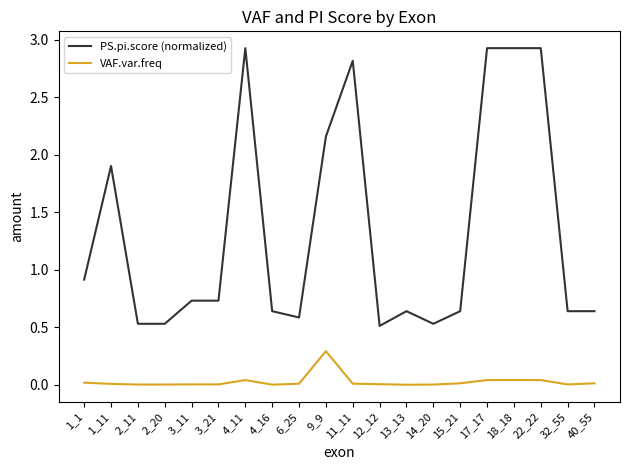

What is the difference between the maximum and minimum values in the PS.pi.score (normalized) series?

2.4